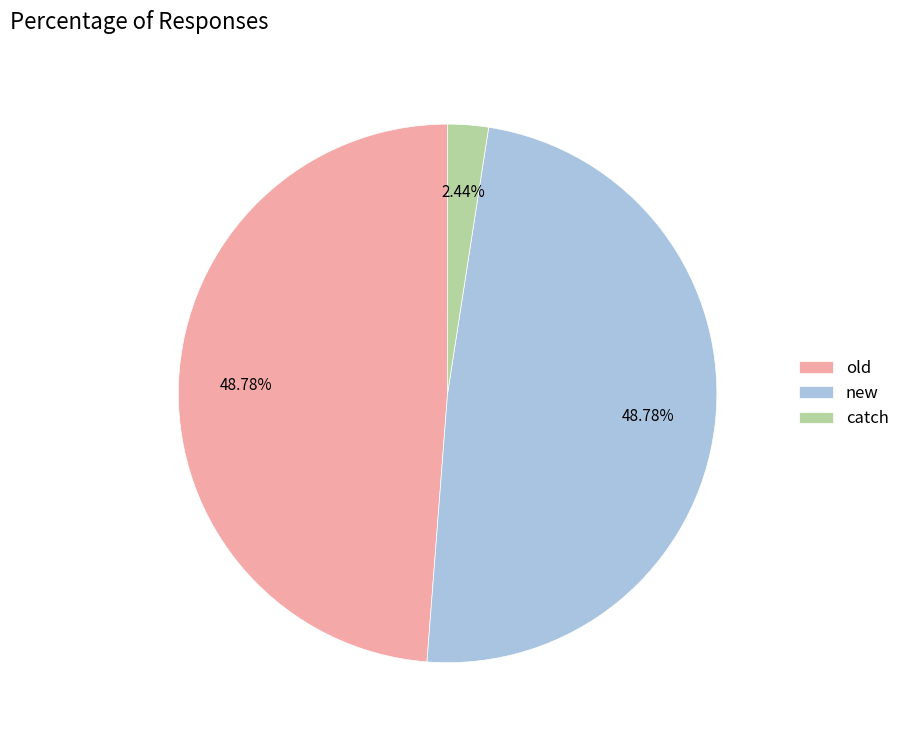

What percentage is the old slice, to the nearest percent?

49%